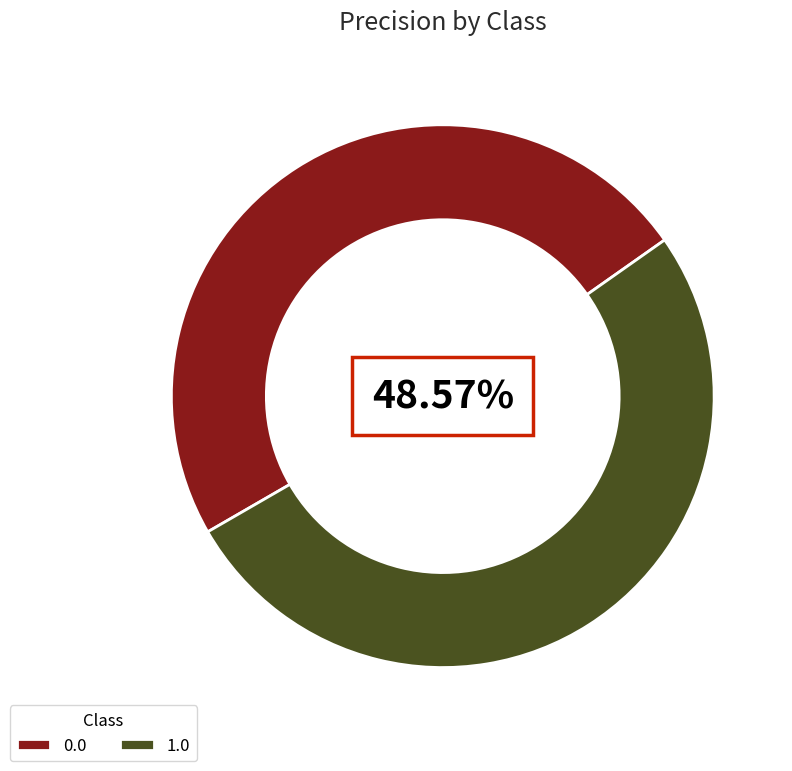

Combined, what portion of the pie is 1.0 and 0.0?

100.0%